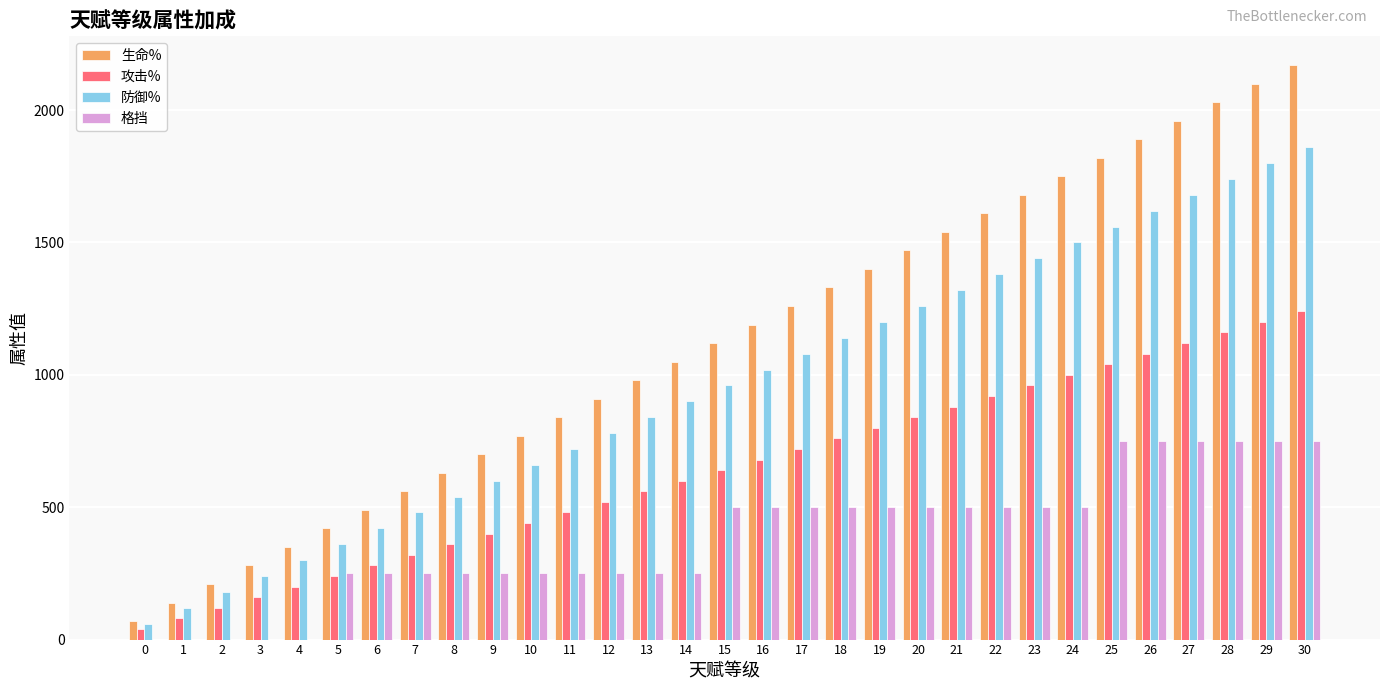

Reading left to right, transcribe all the data shown in this chart.

生命%: 0=70	1=140	2=210	3=280	4=350	5=420	6=490	7=560	8=630	9=700	10=770	11=840	12=910	13=980	14=1050	15=1120	16=1190	17=1260	18=1330	19=1400	20=1470	21=1540	22=1610	23=1680	24=1750	25=1820	26=1890	27=1960	28=2030	29=2100	30=2170
攻击%: 0=40	1=80	2=120	3=160	4=200	5=240	6=280	7=320	8=360	9=400	10=440	11=480	12=520	13=560	14=600	15=640	16=680	17=720	18=760	19=800	20=840	21=880	22=920	23=960	24=1000	25=1040	26=1080	27=1120	28=1160	29=1200	30=1240
防御%: 0=60	1=120	2=180	3=240	4=300	5=360	6=420	7=480	8=540	9=600	10=660	11=720	12=780	13=840	14=900	15=960	16=1020	17=1080	18=1140	19=1200	20=1260	21=1320	22=1380	23=1440	24=1500	25=1560	26=1620	27=1680	28=1740	29=1800	30=1860
格挡: 0=0	1=0	2=0	3=0	4=0	5=250	6=250	7=250	8=250	9=250	10=250	11=250	12=250	13=250	14=250	15=500	16=500	17=500	18=500	19=500	20=500	21=500	22=500	23=500	24=500	25=750	26=750	27=750	28=750	29=750	30=750